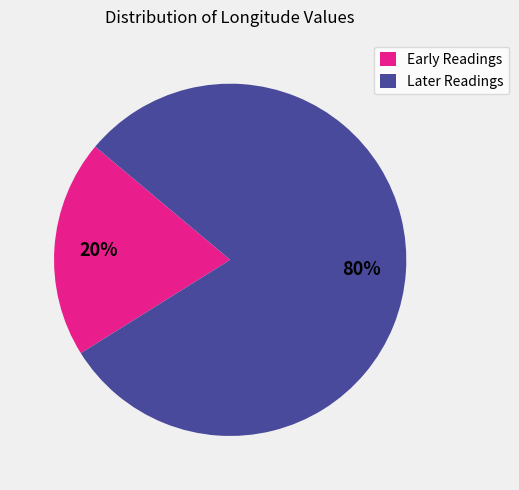

Which has a higher value, Early Readings or Later Readings?

Later Readings